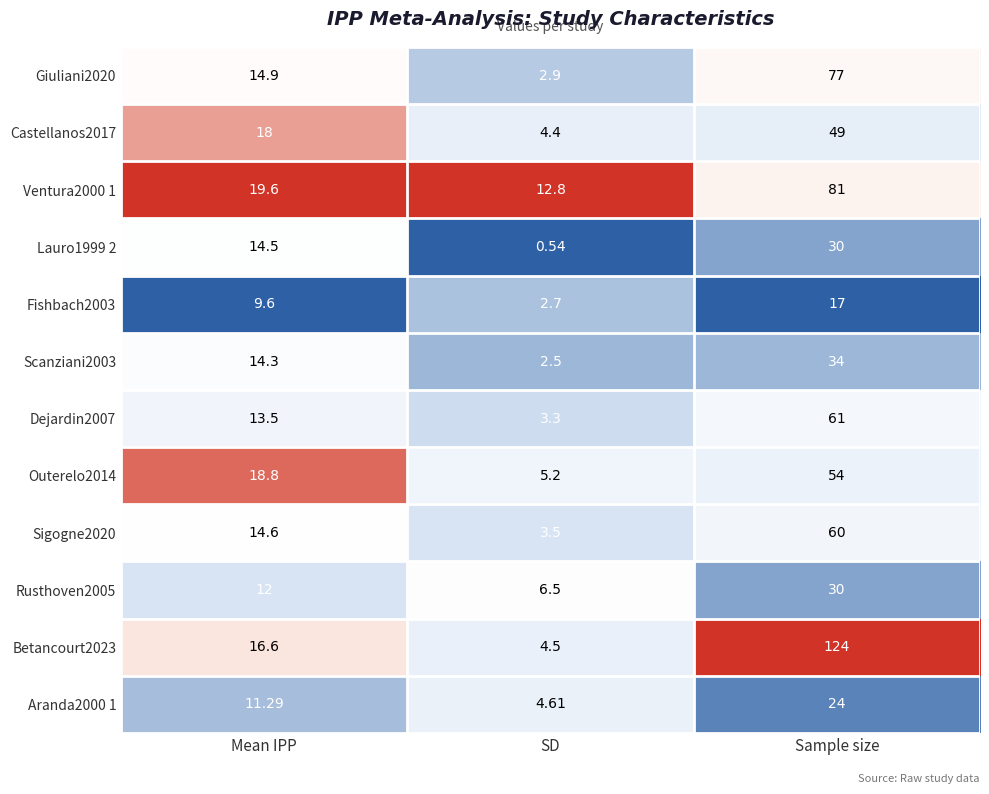

Is the value of Rusthoven2005 at Mean IPP greater than the value of Aranda2000 1 at Sample size?

No